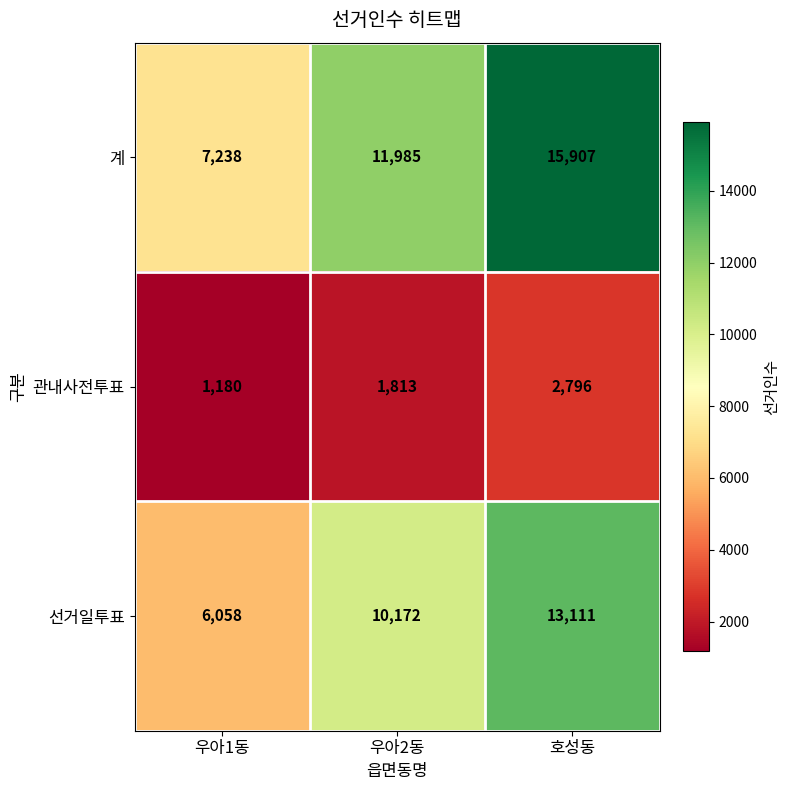

Count the 관내사전투표 values in the range 1180 to 2796.

3